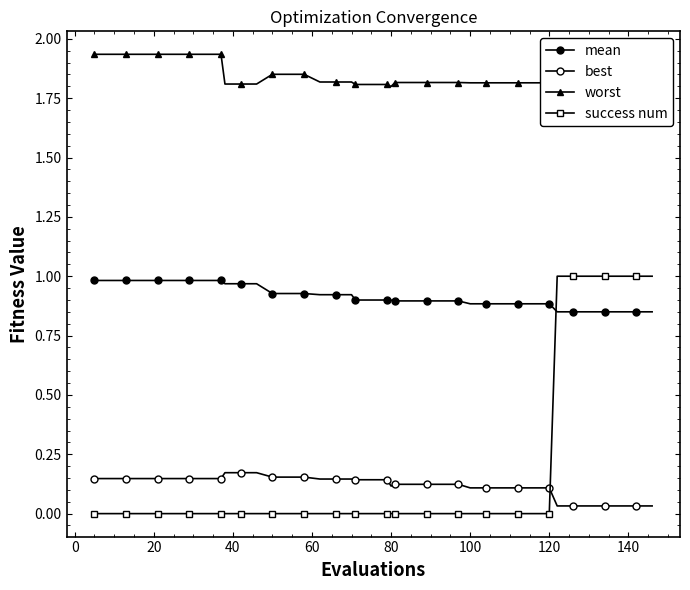

How many lines are shown in the chart?

4